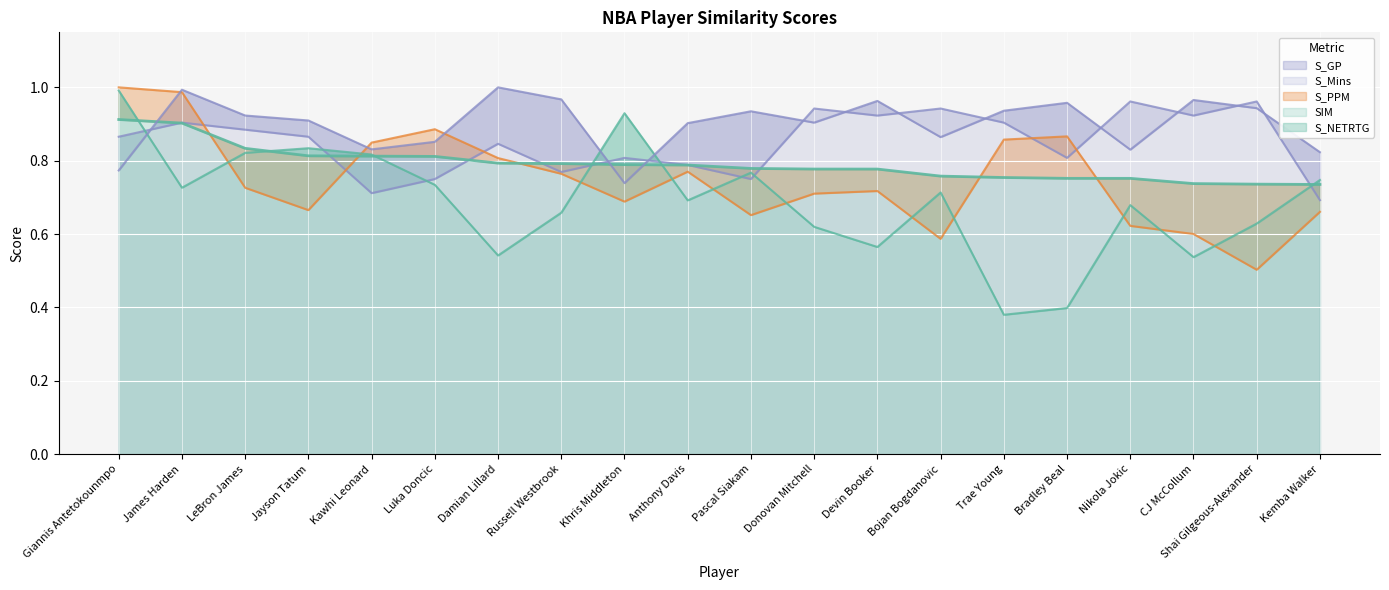

Reading left to right, list all the values displayed in this chart.

S_NETRTG: Giannis Antetokounmpo=1.0	James Harden=0.7	LeBron James=0.8	Jayson Tatum=0.8	Kawhi Leonard=0.8	Luka Doncic=0.7	Damian Lillard=0.5	Russell Westbrook=0.7	Khris Middleton=0.9	Anthony Davis=0.7	Pascal Siakam=0.8	Donovan Mitchell=0.6	Devin Booker=0.6	Bojan Bogdanovic=0.7	Trae Young=0.4	Bradley Beal=0.4	Nikola Jokic=0.7	CJ McCollum=0.5	Shai Gilgeous-Alexander=0.6	Kemba Walker=0.7
SIM: Giannis Antetokounmpo=0.9	James Harden=0.9	LeBron James=0.8	Jayson Tatum=0.8	Kawhi Leonard=0.8	Luka Doncic=0.8	Damian Lillard=0.8	Russell Westbrook=0.8	Khris Middleton=0.8	Anthony Davis=0.8	Pascal Siakam=0.8	Donovan Mitchell=0.8	Devin Booker=0.8	Bojan Bogdanovic=0.8	Trae Young=0.8	Bradley Beal=0.8	Nikola Jokic=0.8	CJ McCollum=0.7	Shai Gilgeous-Alexander=0.7	Kemba Walker=0.7
S_PPM: Giannis Antetokounmpo=1.0	James Harden=1.0	LeBron James=0.7	Jayson Tatum=0.7	Kawhi Leonard=0.8	Luka Doncic=0.9	Damian Lillard=0.8	Russell Westbrook=0.8	Khris Middleton=0.7	Anthony Davis=0.8	Pascal Siakam=0.7	Donovan Mitchell=0.7	Devin Booker=0.7	Bojan Bogdanovic=0.6	Trae Young=0.9	Bradley Beal=0.9	Nikola Jokic=0.6	CJ McCollum=0.6	Shai Gilgeous-Alexander=0.5	Kemba Walker=0.7
S_Mins: Giannis Antetokounmpo=0.8	James Harden=1.0	LeBron James=0.9	Jayson Tatum=0.9	Kawhi Leonard=0.8	Luka Doncic=0.9	Damian Lillard=1.0	Russell Westbrook=1.0	Khris Middleton=0.7	Anthony Davis=0.9	Pascal Siakam=0.9	Donovan Mitchell=0.9	Devin Booker=1.0	Bojan Bogdanovic=0.9	Trae Young=0.9	Bradley Beal=1.0	Nikola Jokic=0.8	CJ McCollum=1.0	Shai Gilgeous-Alexander=0.9	Kemba Walker=0.8
S_GP: Giannis Antetokounmpo=0.9	James Harden=0.9	LeBron James=0.9	Jayson Tatum=0.9	Kawhi Leonard=0.7	Luka Doncic=0.8	Damian Lillard=0.8	Russell Westbrook=0.8	Khris Middleton=0.8	Anthony Davis=0.8	Pascal Siakam=0.8	Donovan Mitchell=0.9	Devin Booker=0.9	Bojan Bogdanovic=0.9	Trae Young=0.9	Bradley Beal=0.8	Nikola Jokic=1.0	CJ McCollum=0.9	Shai Gilgeous-Alexander=1.0	Kemba Walker=0.7